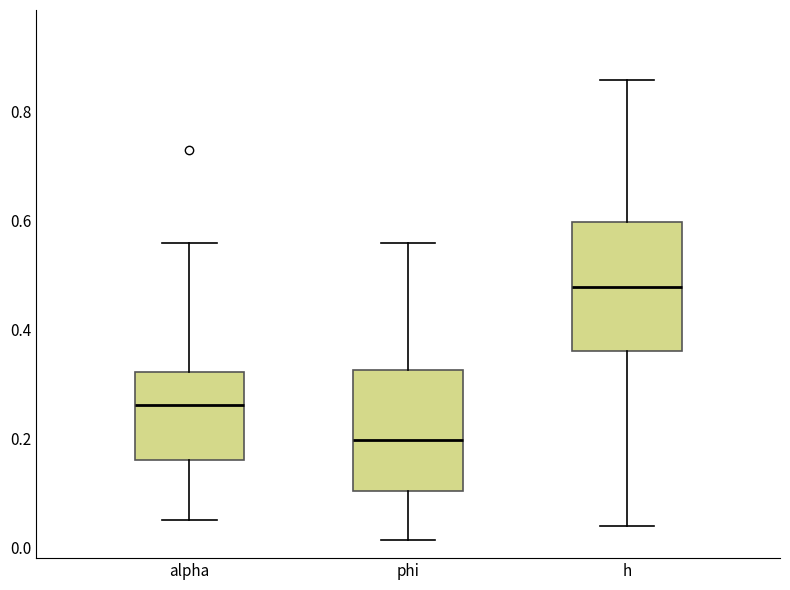

Where does the median line of the box for h sit on the y-axis? The values are not printed on the chart, so give them approximately, as read against the axis.

0.48